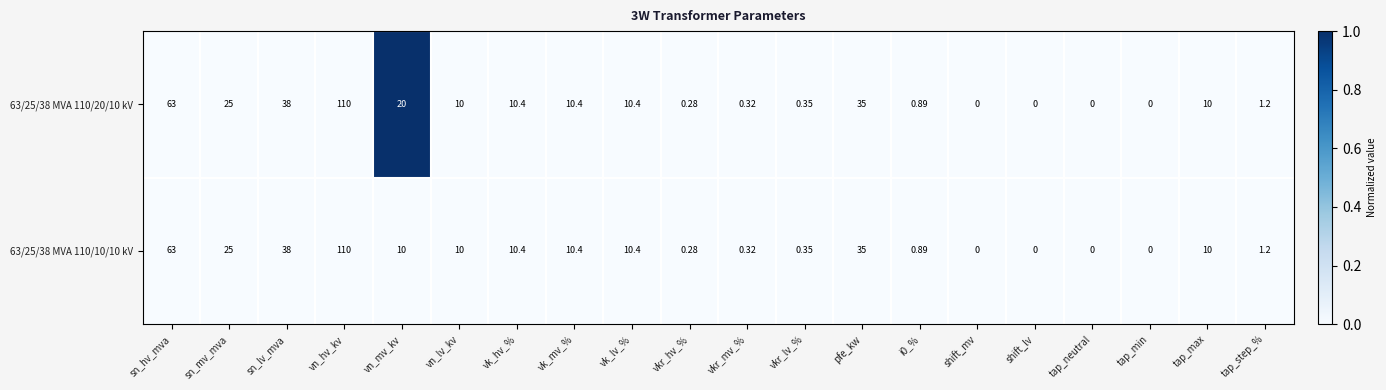

Which category has the highest value across all series?

vn_hv_kv